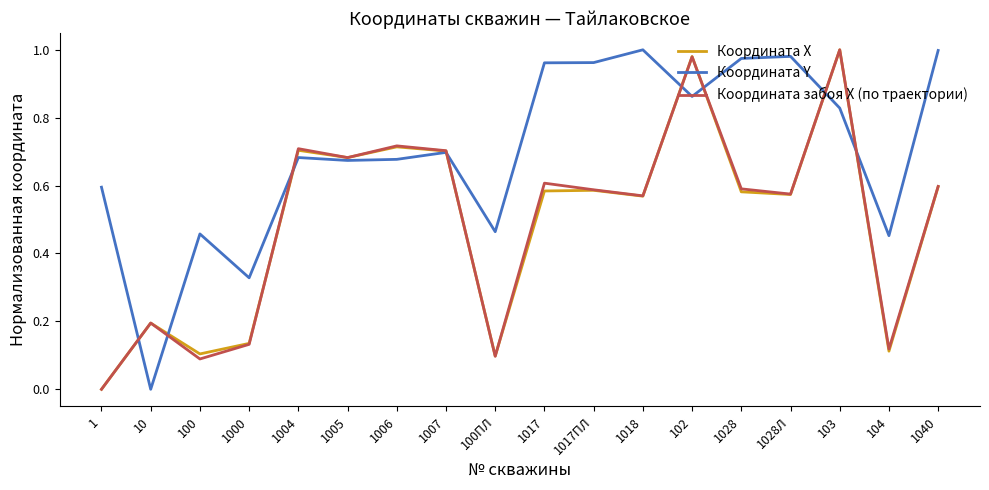

True or false: Координата X and Координата забоя Х (по траектории) intersect in this chart.

True